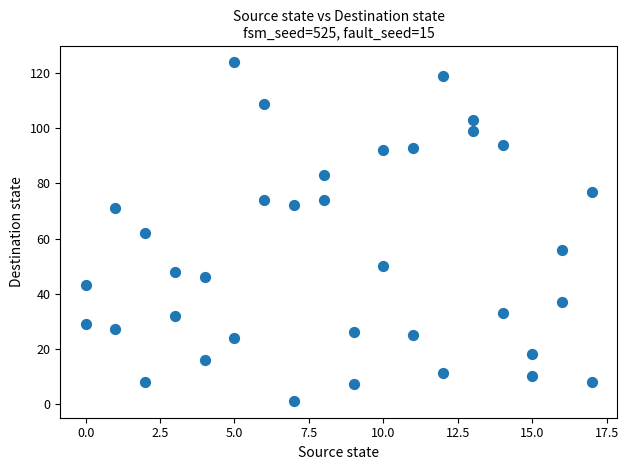

What is the range of Y values (max minus min)?

123